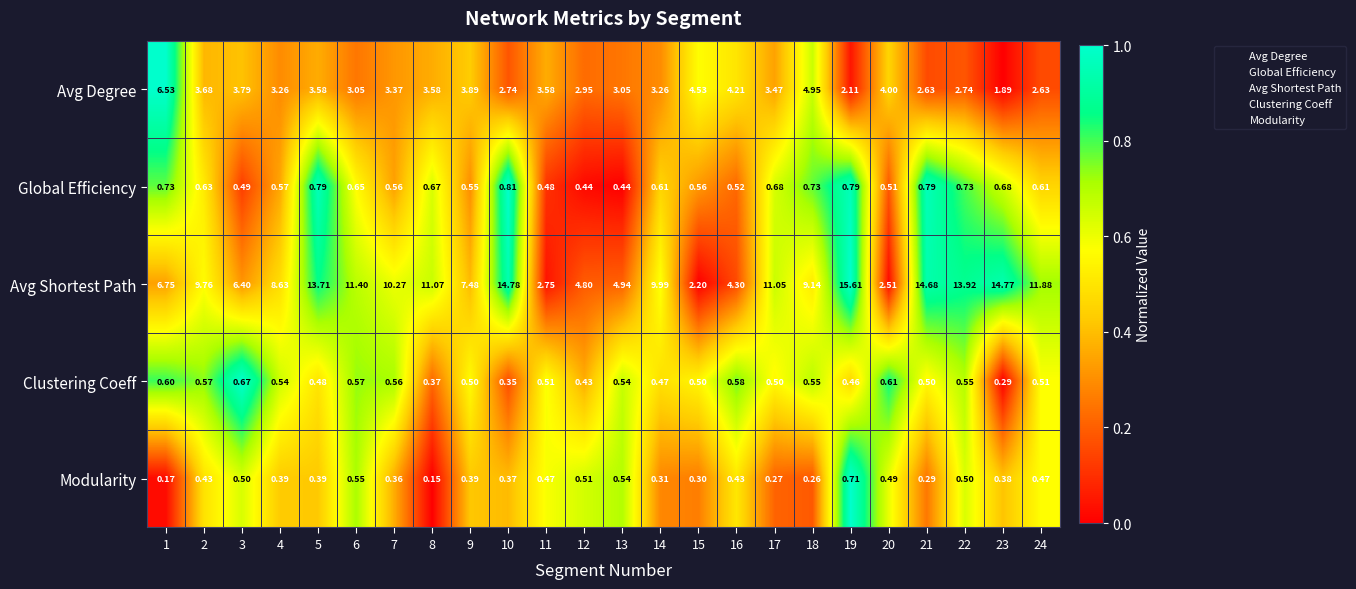

How many distinct data groups are displayed?

5